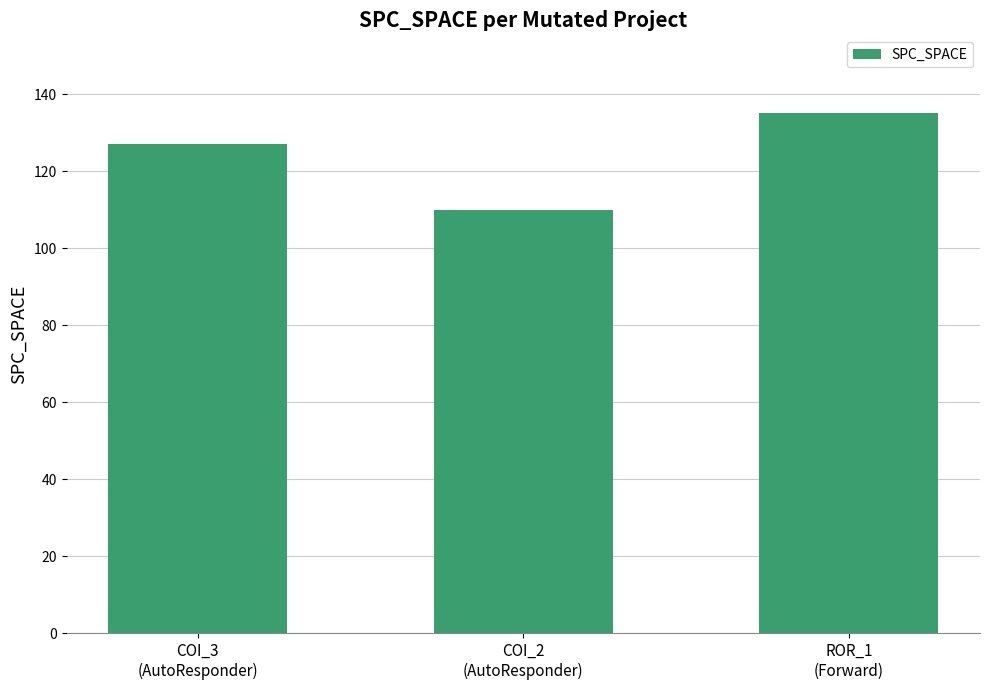

The chart shows a value of 79 at ROR_1
(Forward). True or false?

False